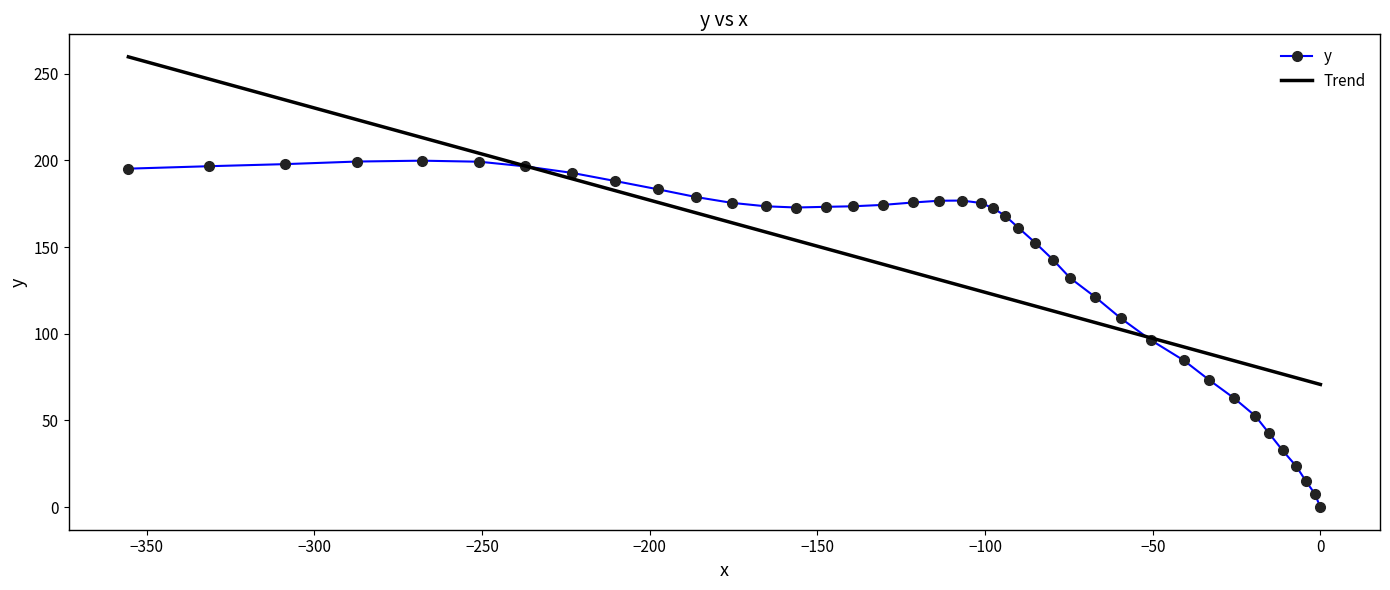

What is the value of the y point at the 37th from the left?

23.6